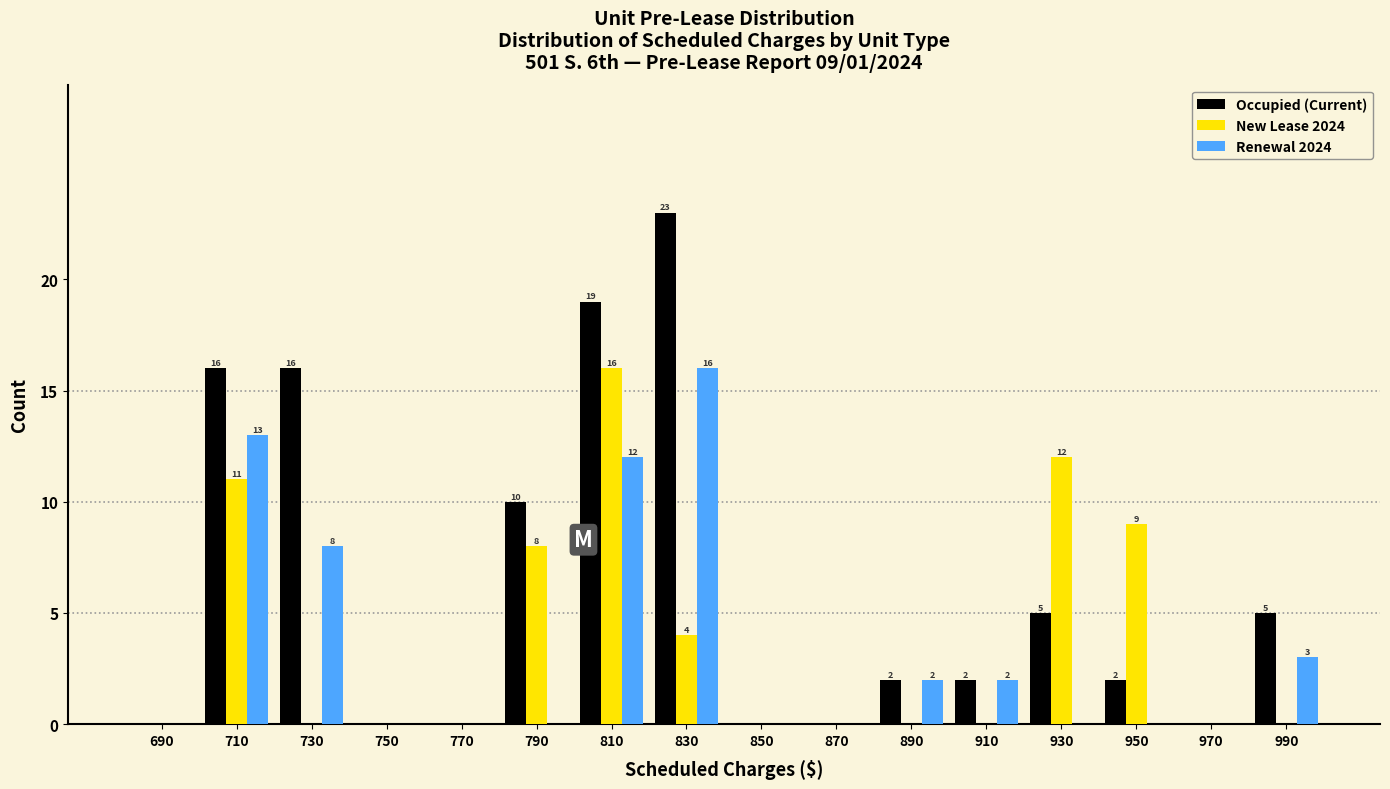

In the Renewal 2024 series, which range on the x-axis has the tallest bar?

820 to 840